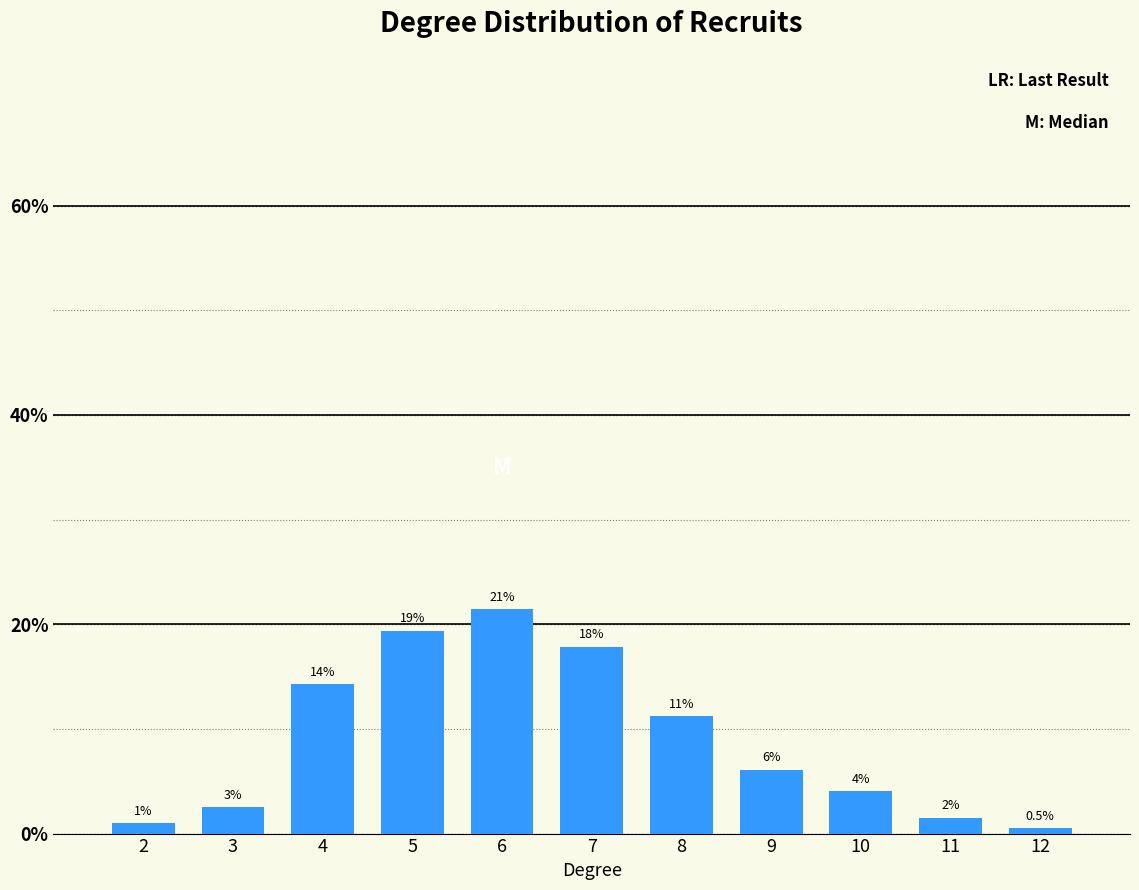

Reading left to right, transcribe all the data shown in this chart.

1.0	2.6	14.3	19.4	21.4	17.9	11.2	6.1	4.1	1.5	0.5